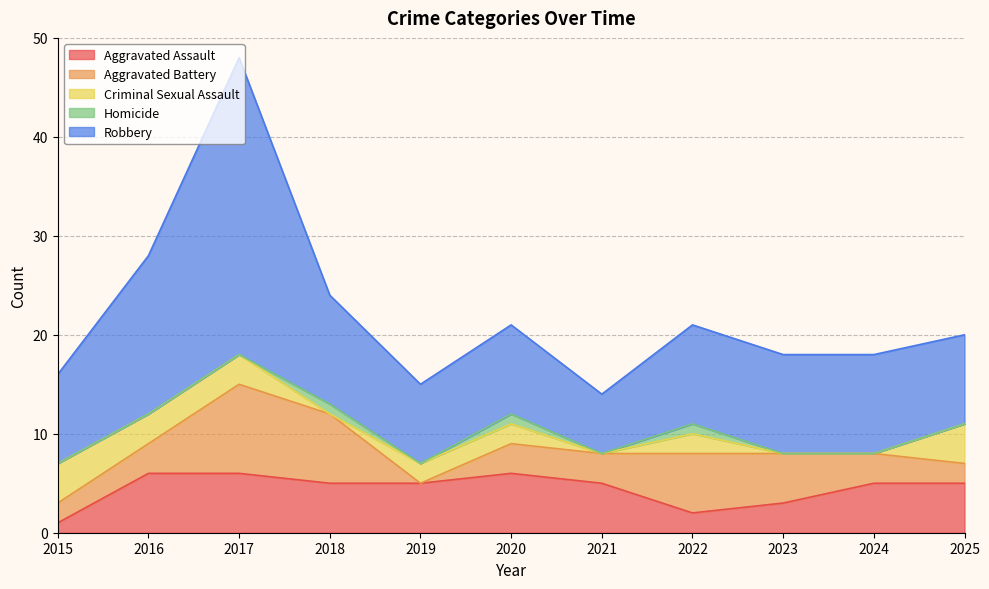

Which series changed the most between 2016 and 2025?

Robbery